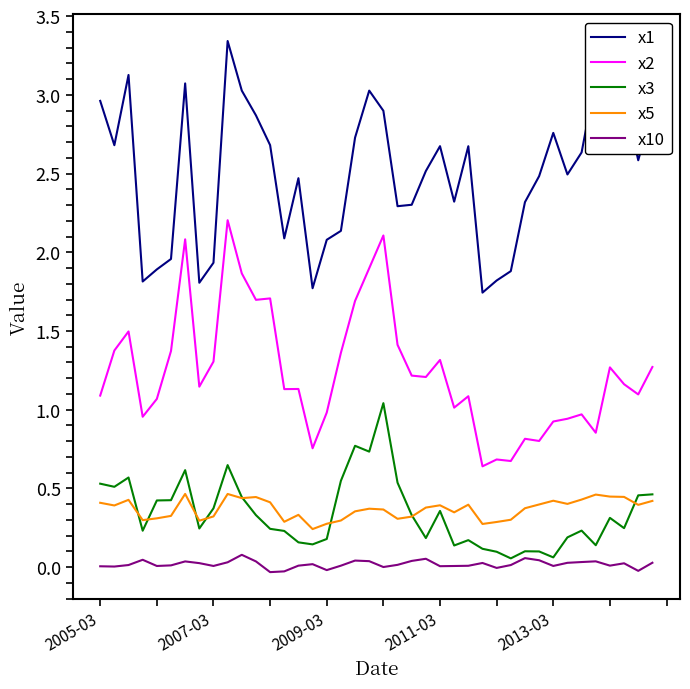

True or false: x5 and x1 cross at least once.

False